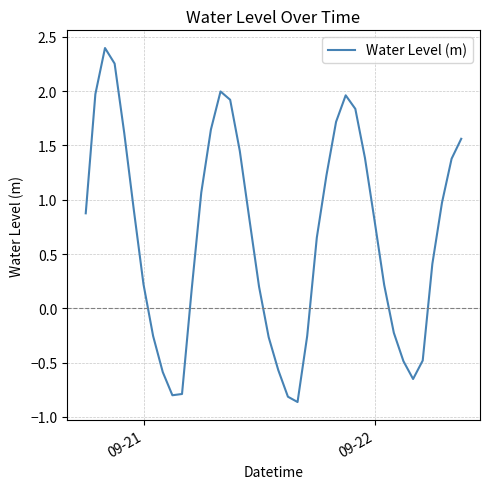

What is the smallest value displayed?

-0.9